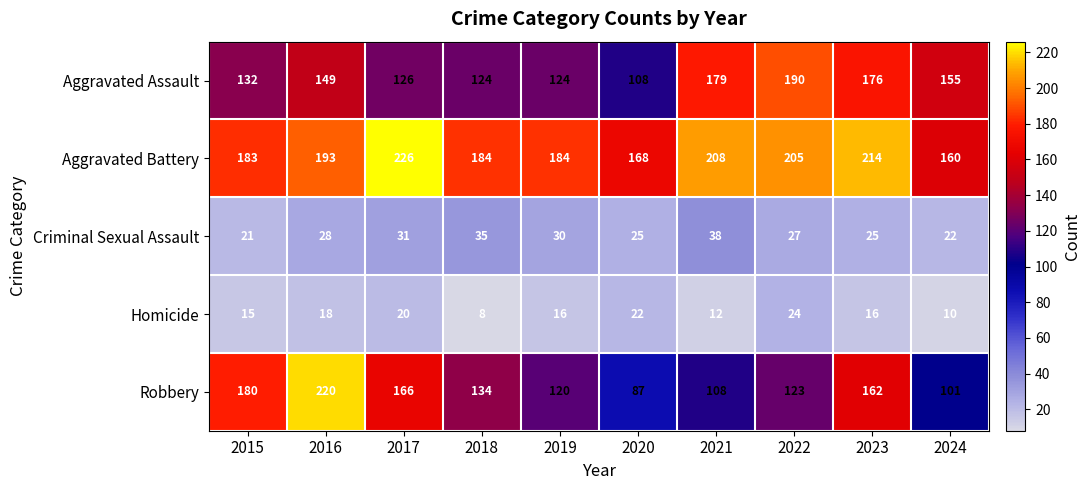

Which category has the highest value in the Robbery series?

2016